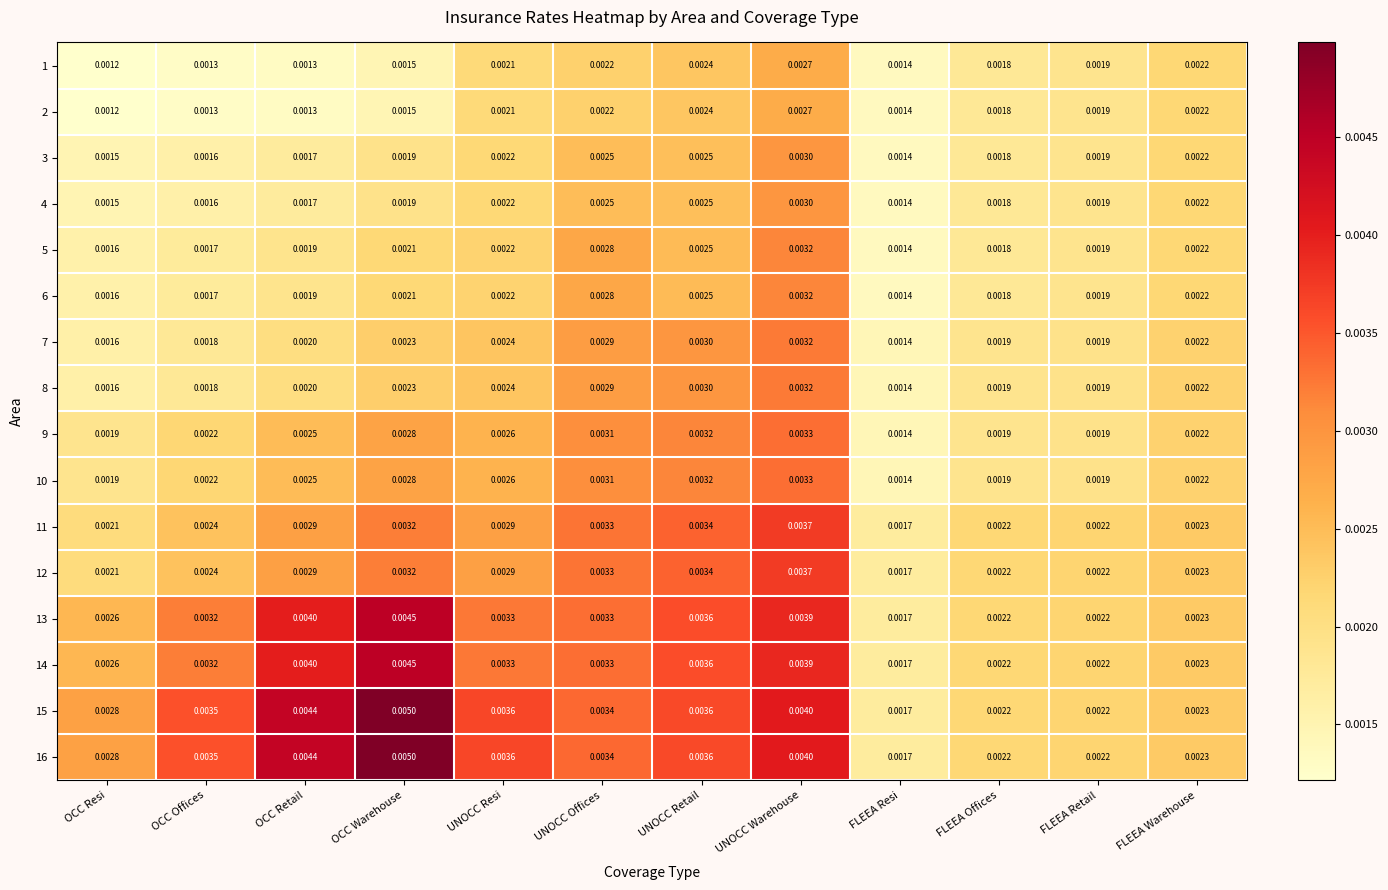

At which label does 6 reach its peak?

UNOCC Warehouse